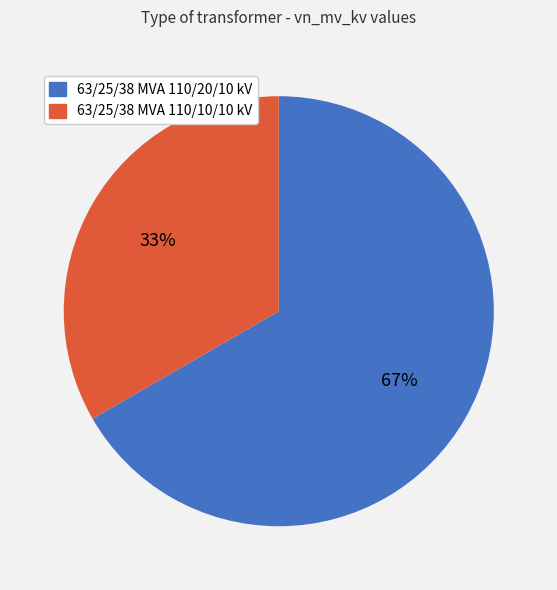

True or false: 63/25/38 MVA 110/10/10 kV accounts for 33% of the total.

True